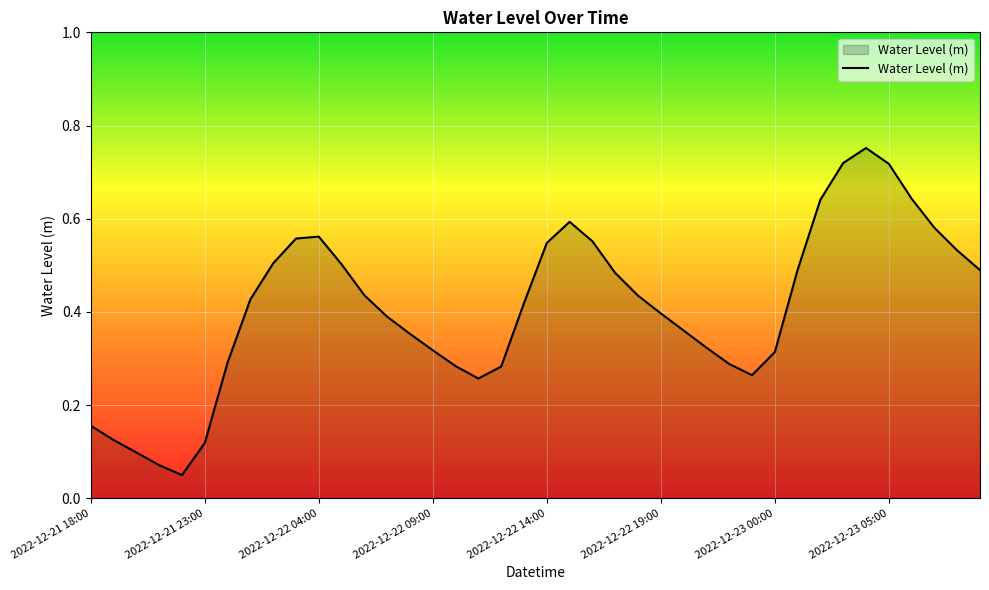

What is the maximum value shown in the chart?

0.8